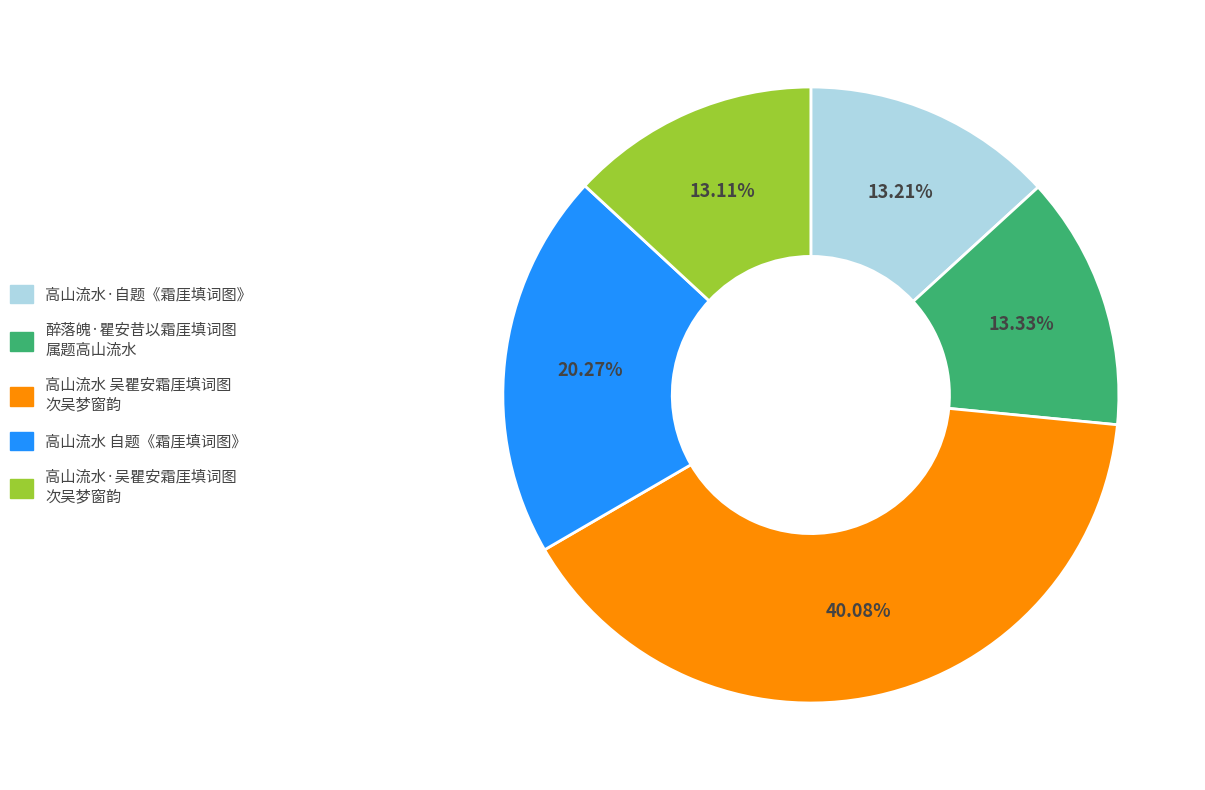

Is there a majority slice in this chart?

No